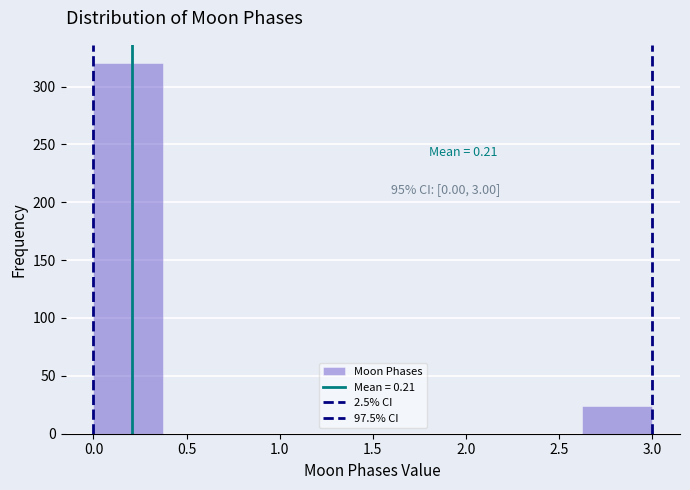

Which range on the x-axis has the tallest bar?

0.000 to 0.375